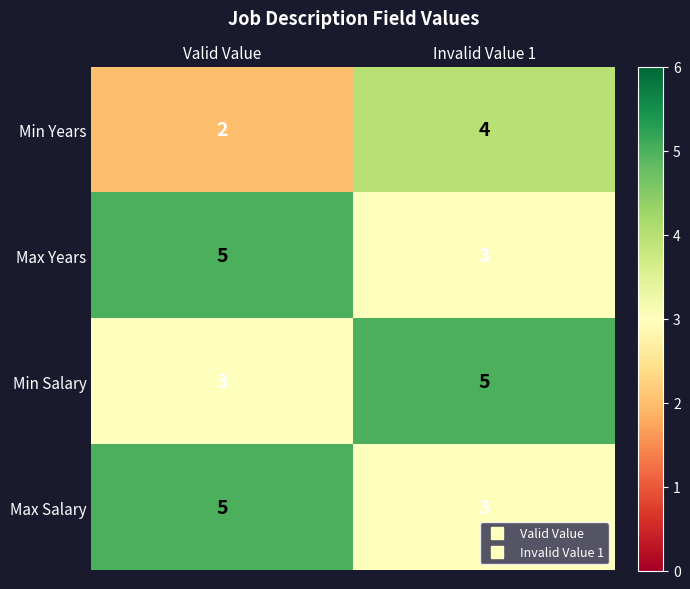

The Max Years series shows 3 at Valid Value. True or false?

False